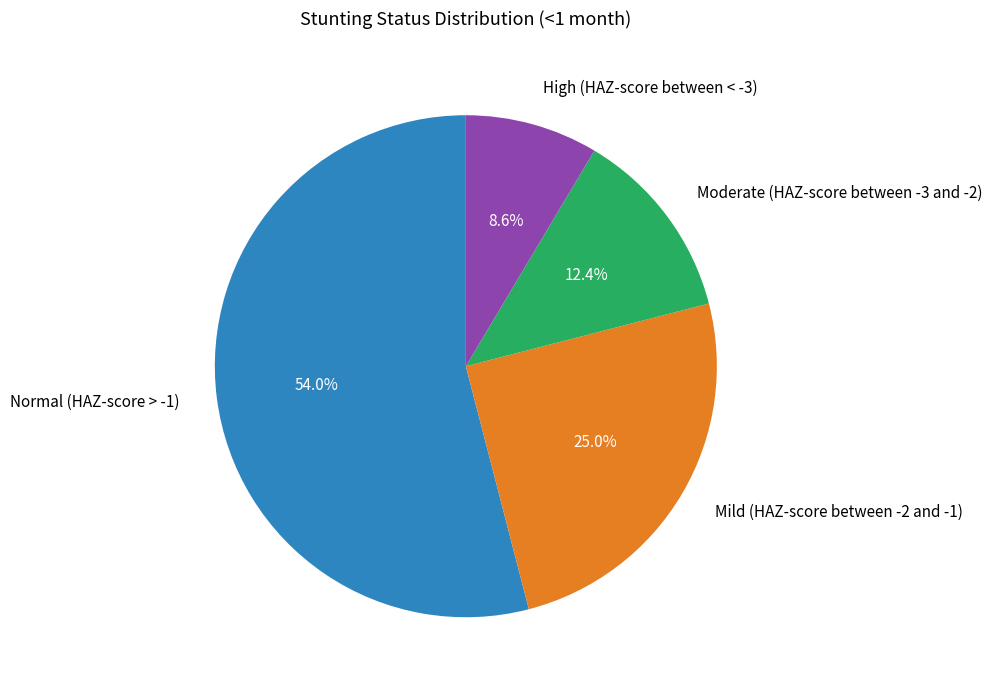

How many segments does this pie chart have?

4